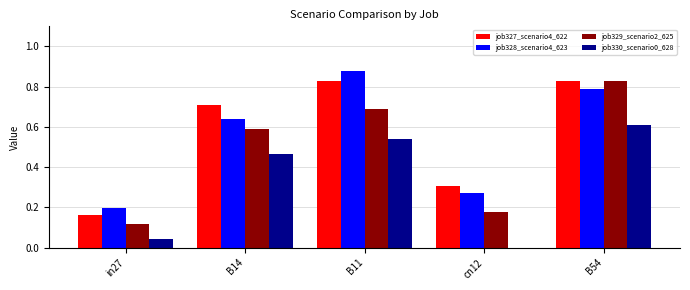

Between B14 and B54, which series saw the biggest shift?

job329_scenario2_625